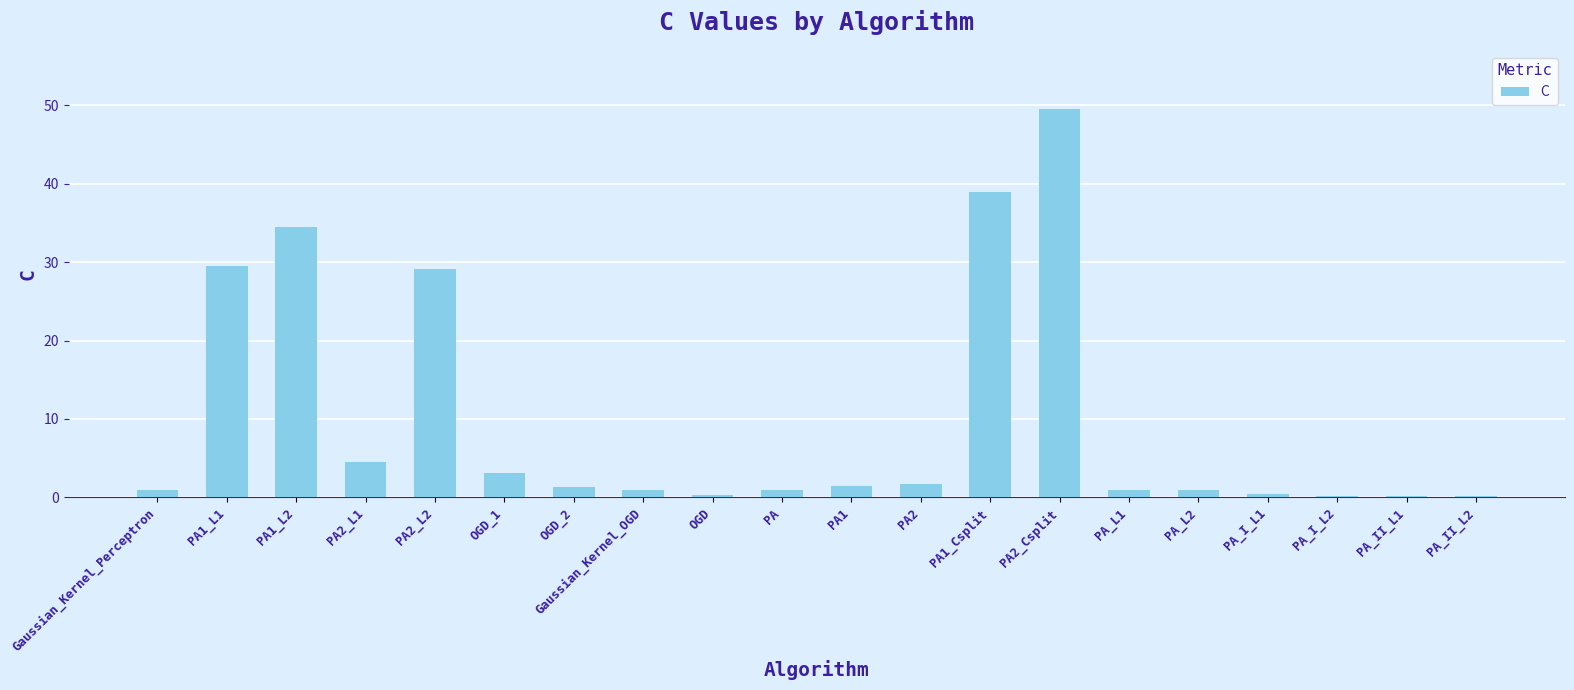

What is the greatest value displayed?

49.5